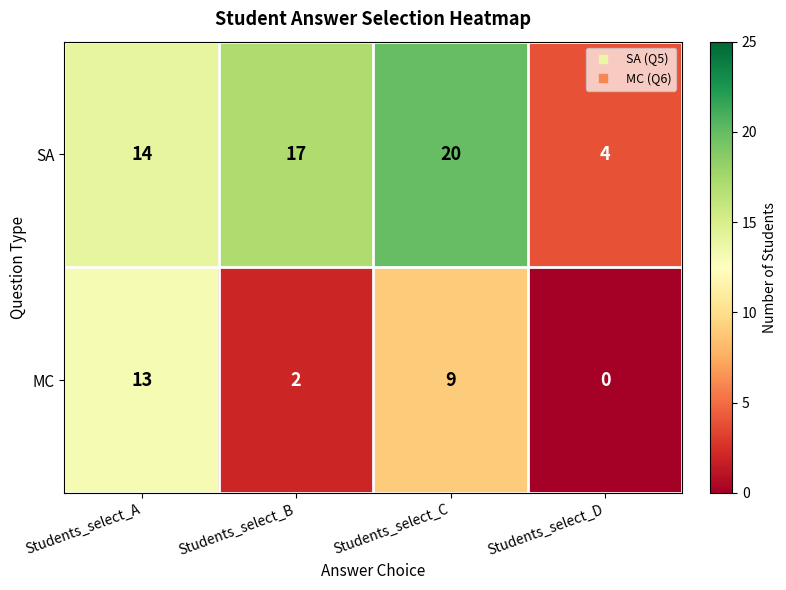

Reading left to right, what are all the values shown in this chart?

SA: Students_select_A=14	Students_select_B=17	Students_select_C=20	Students_select_D=4
MC: Students_select_A=13	Students_select_B=2	Students_select_C=9	Students_select_D=0